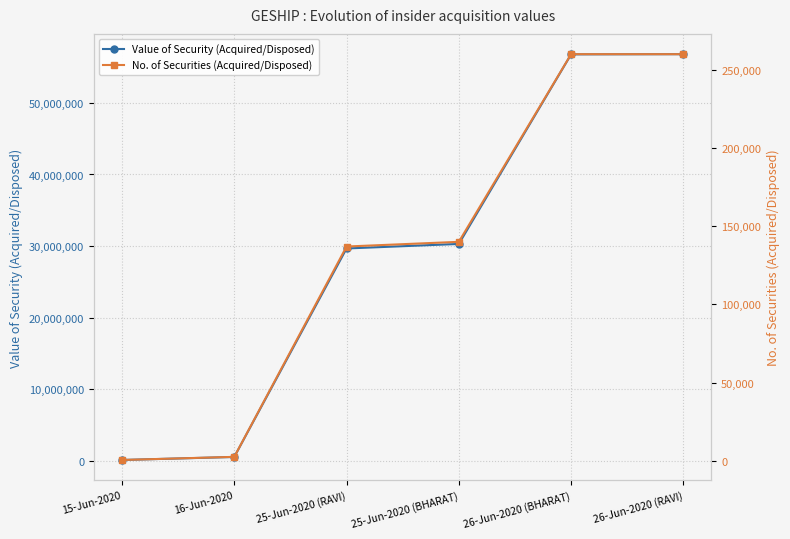

How many series are shown in this chart?

2